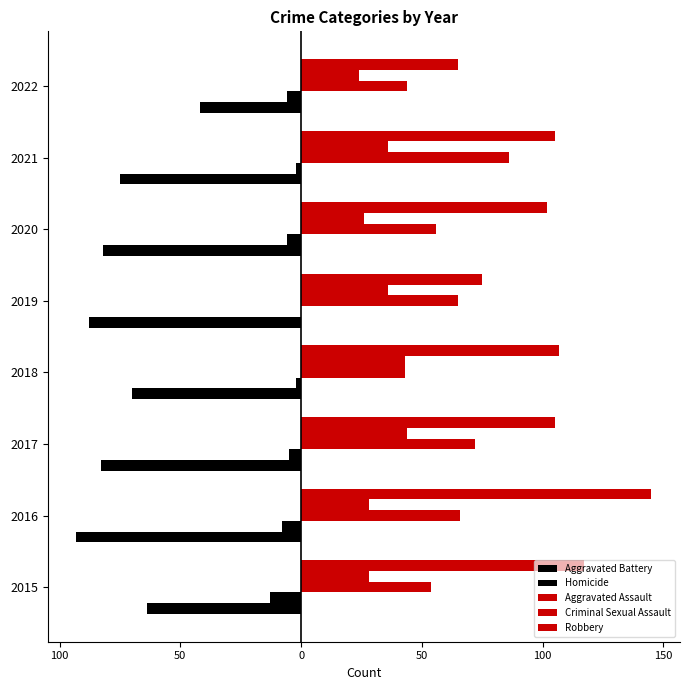

What is the maximum value shown in the chart?

145